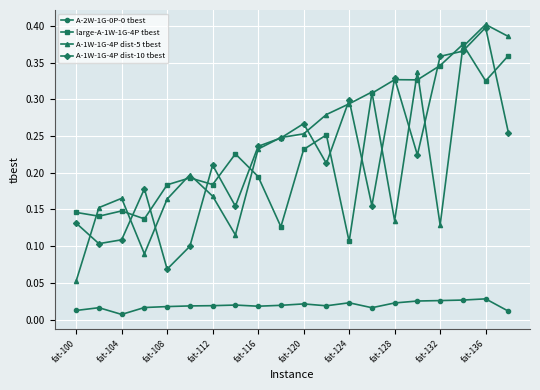

True or false: large-A-1W-1G-4P tbest has more than 0 interior local peaks.

True